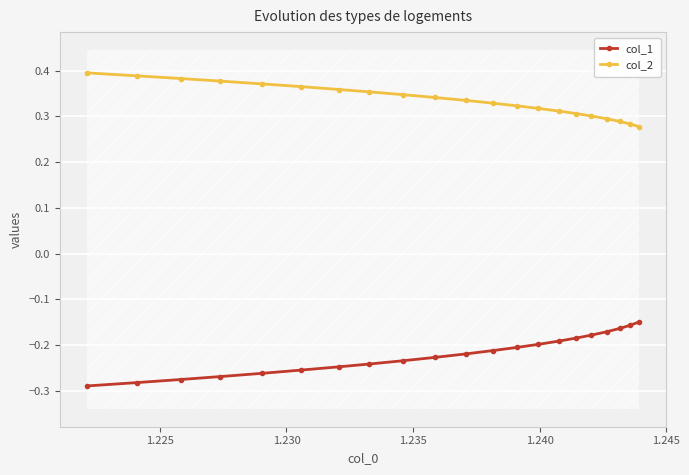

True or false: col_2 and col_1 intersect in this chart.

False